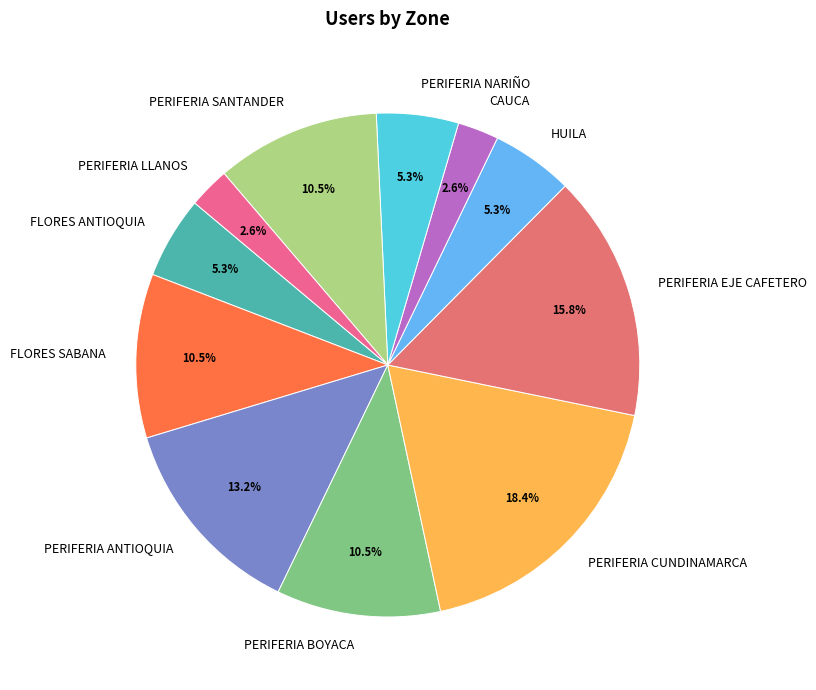

To the nearest percent, what is the difference between the largest and smallest slice percentages?

16%